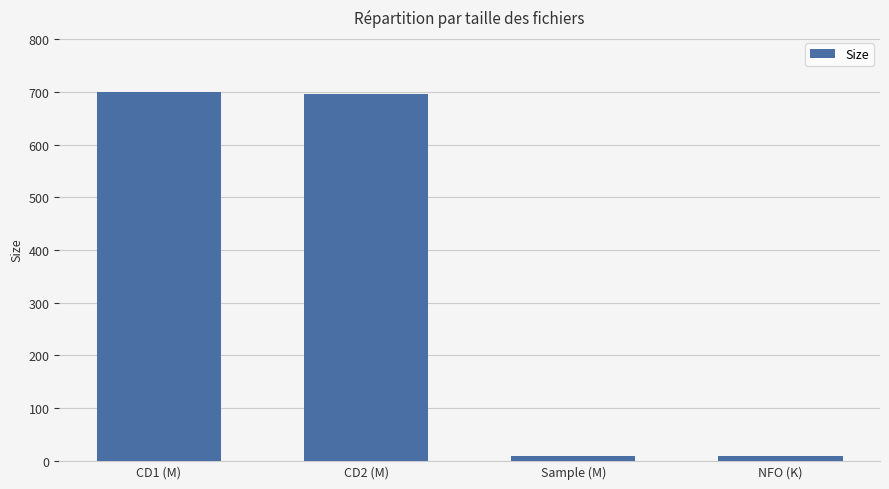

Where does the data first go above 695?

CD1 (M)